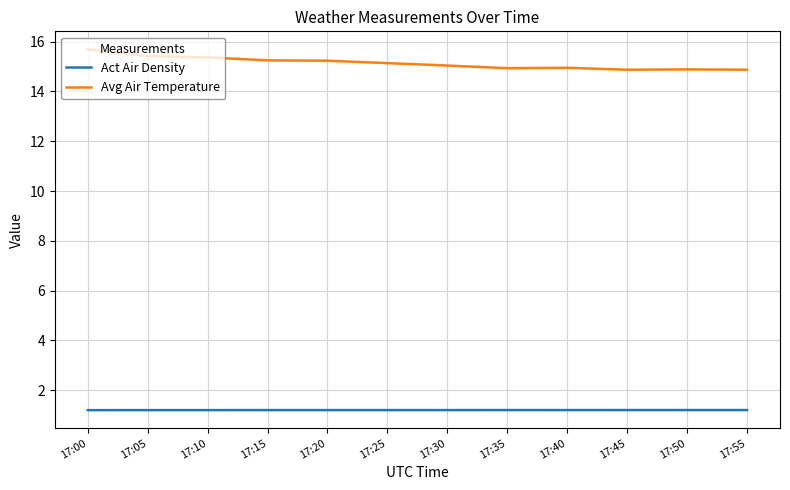

What is the smallest value displayed?

1.2